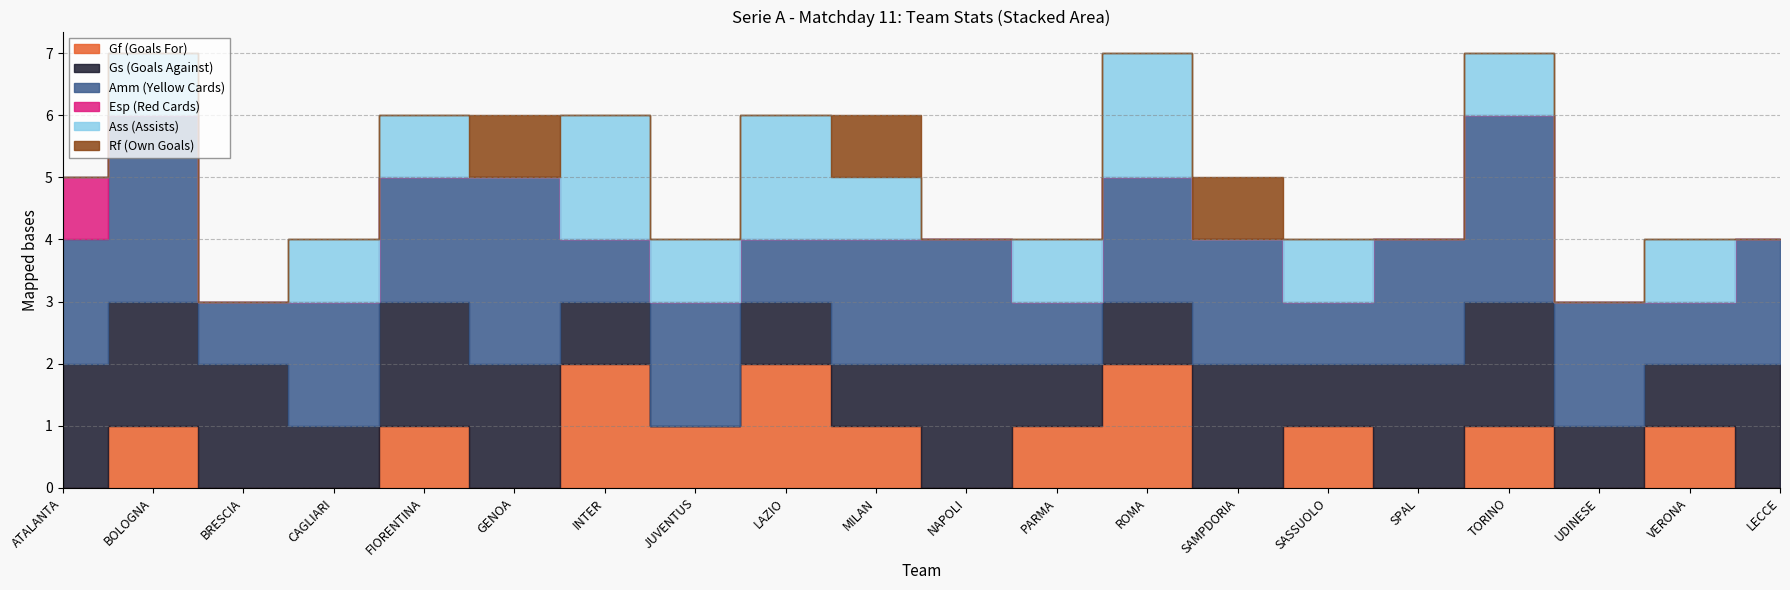

Where does the Amm (Yellow Cards) series first go above 2?

1